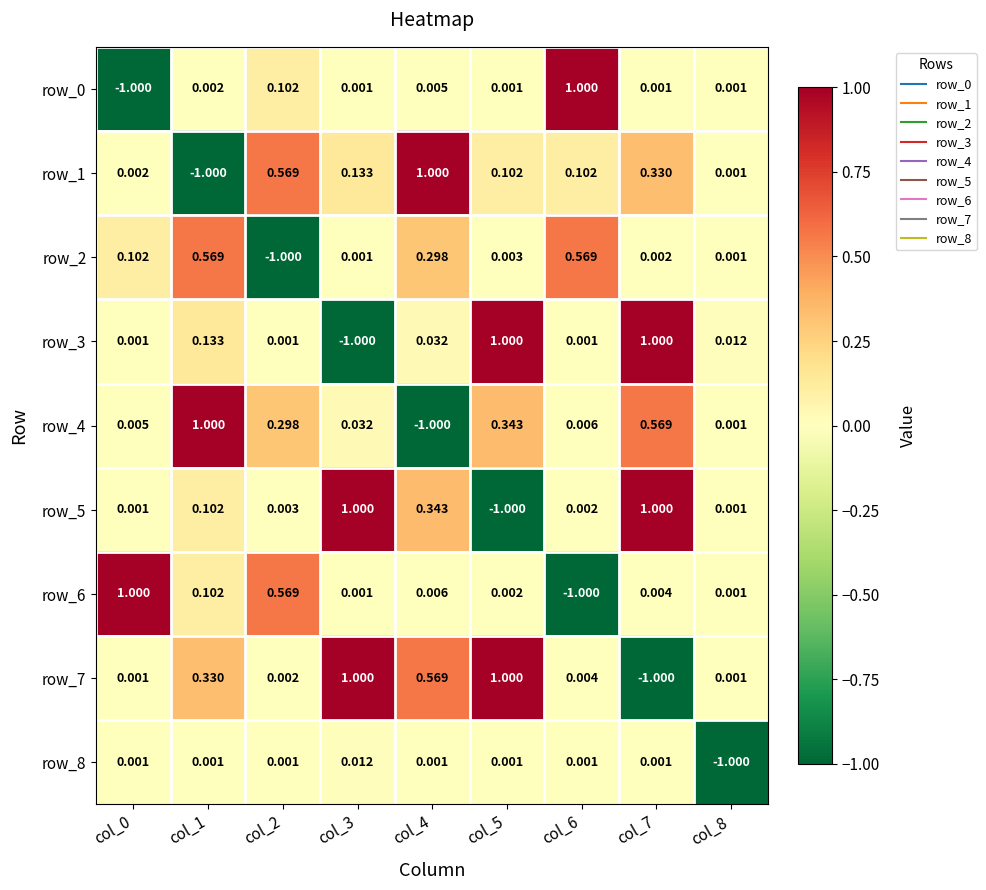

Is the value of row_2 at col_7 greater than the value of row_8 at col_0?

Yes